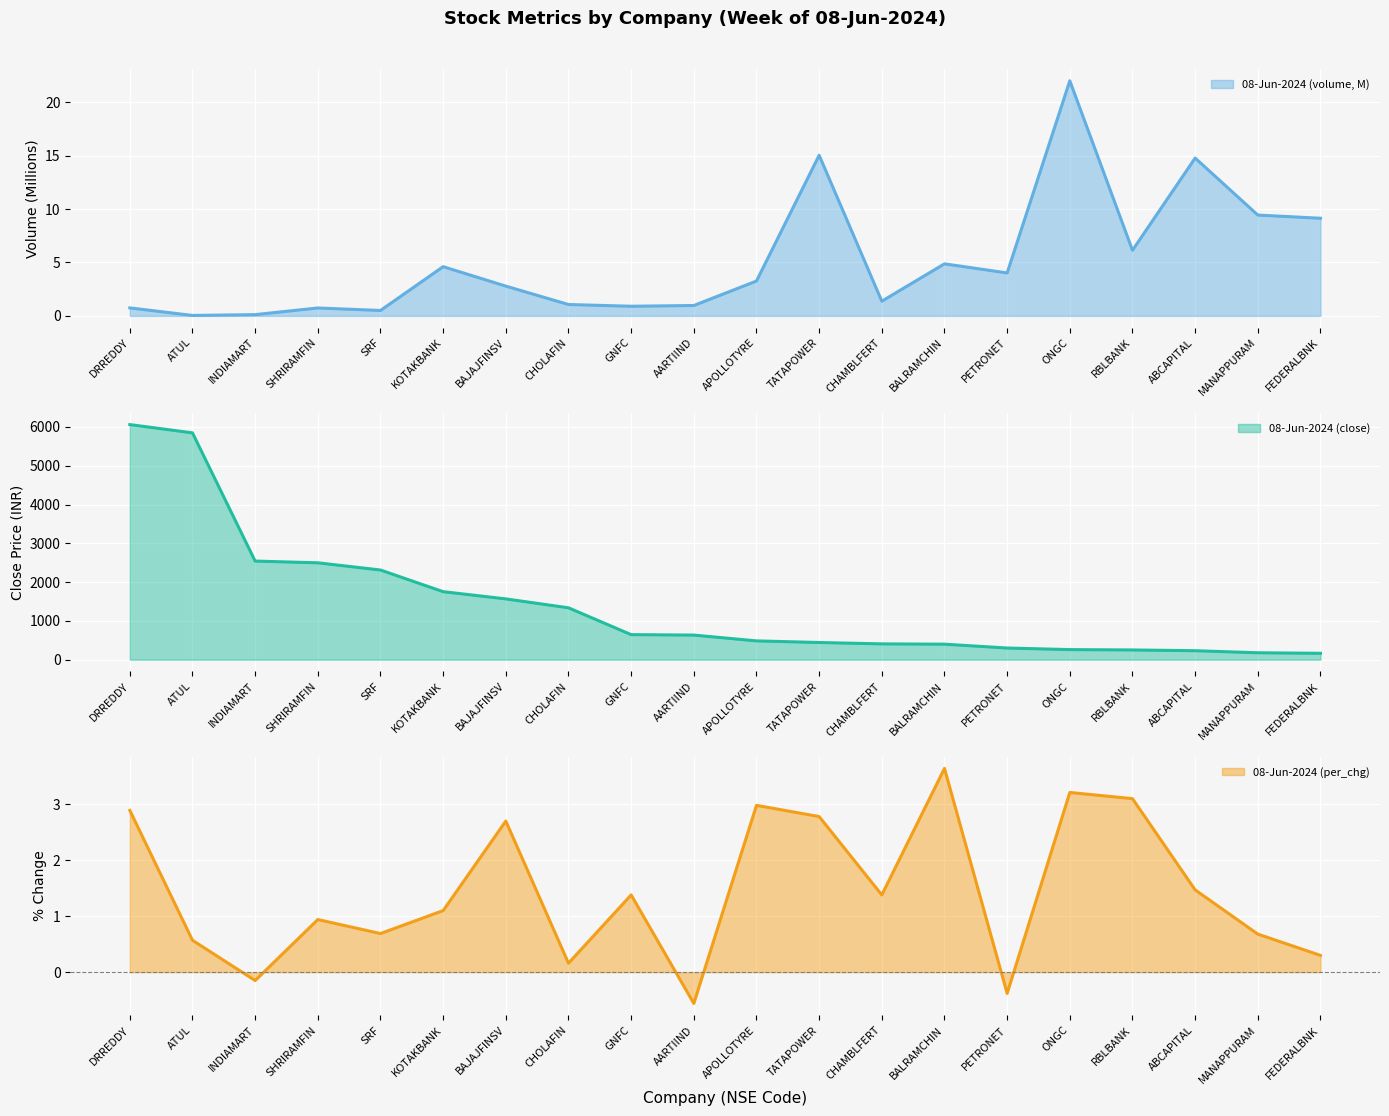

What is the smallest value displayed?

-0.6